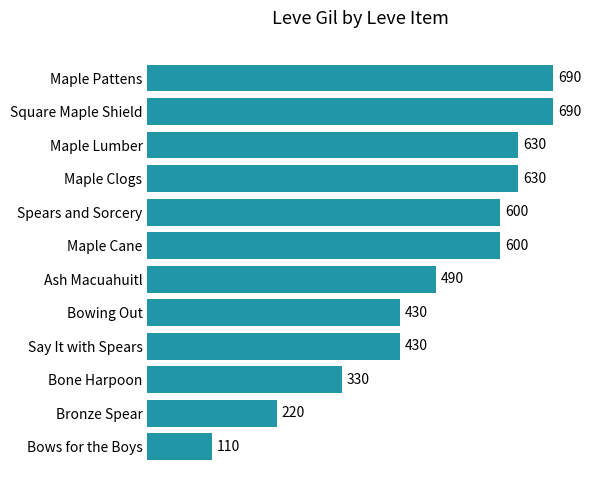

Reading top to bottom, what are all the values shown in this chart?

690	690	630	630	600	600	490	430	430	330	220	110